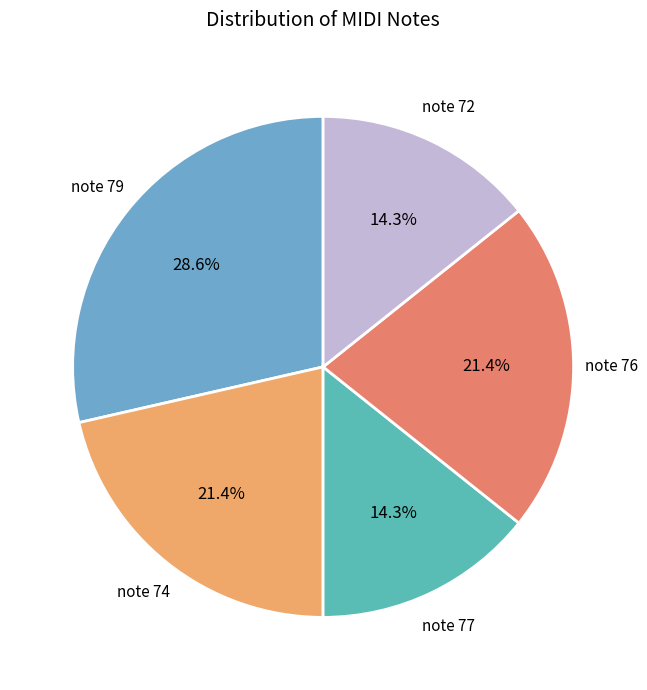

Which category has the biggest portion of the pie?

note 79